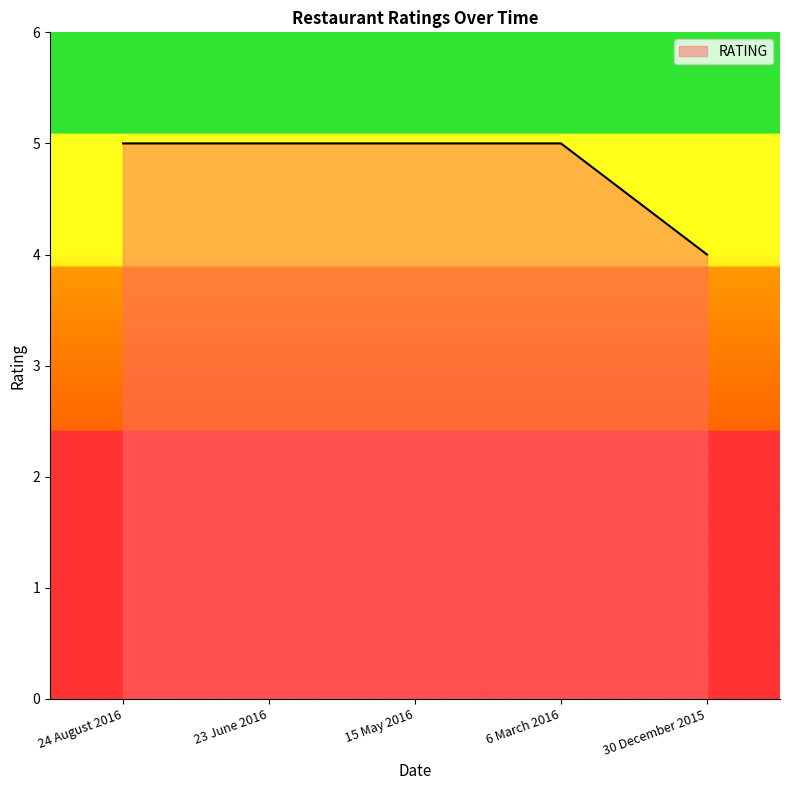

What is the difference between the values at 15 May 2016 and 30 December 2015?

1